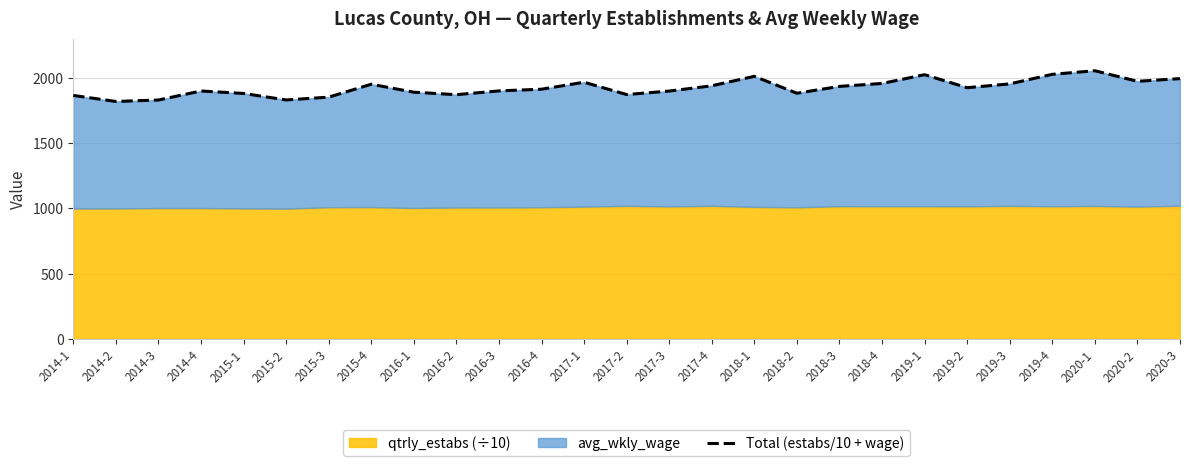

True or false: there are more than 2 points higher than both neighbors.

True